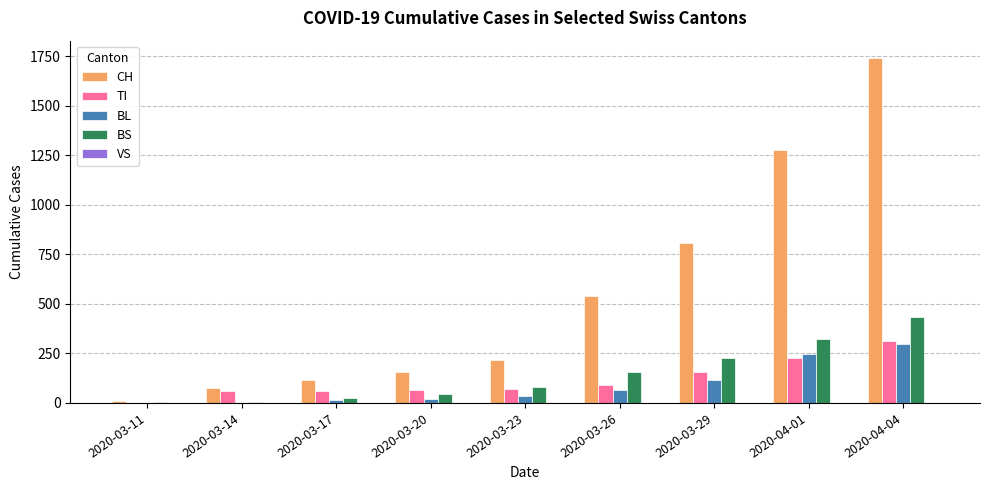

How many series are shown in this chart?

4